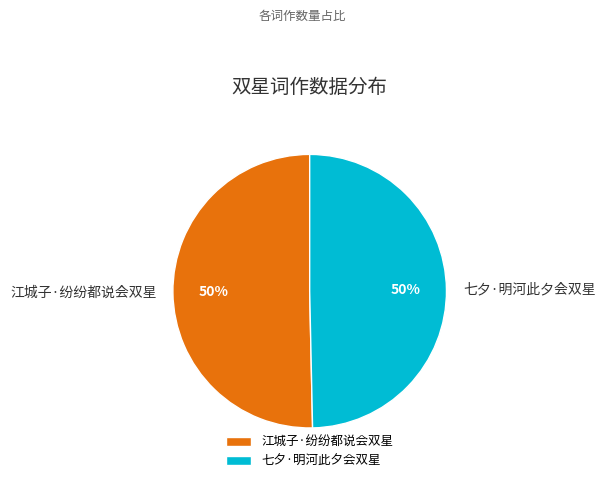

How many segments does this pie chart have?

2